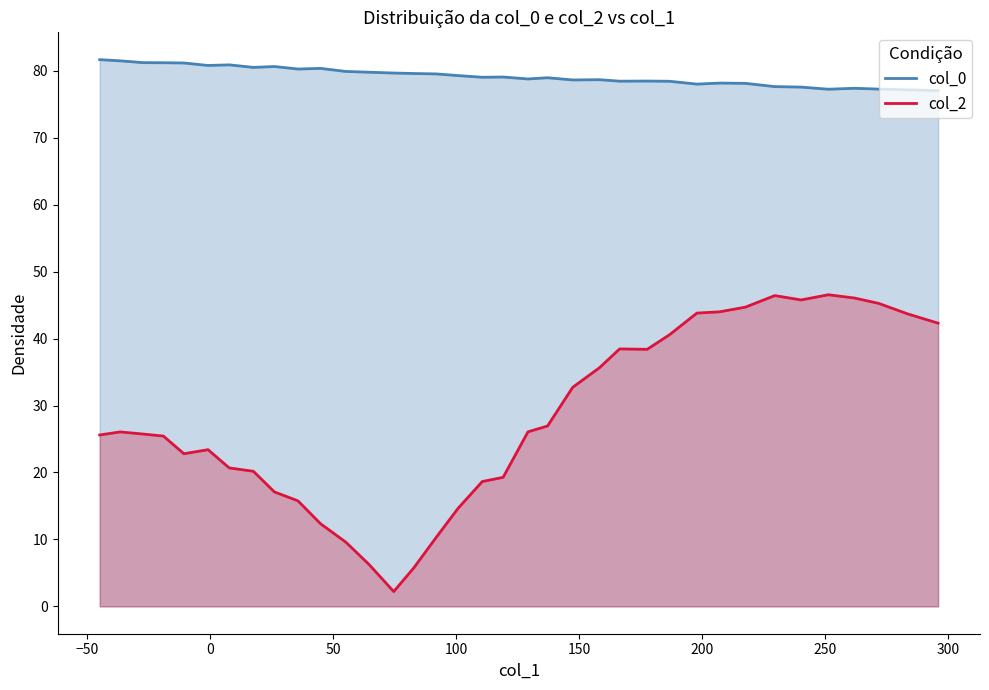

What is the difference between the second highest and second lowest values in the col_2 series?

40.7